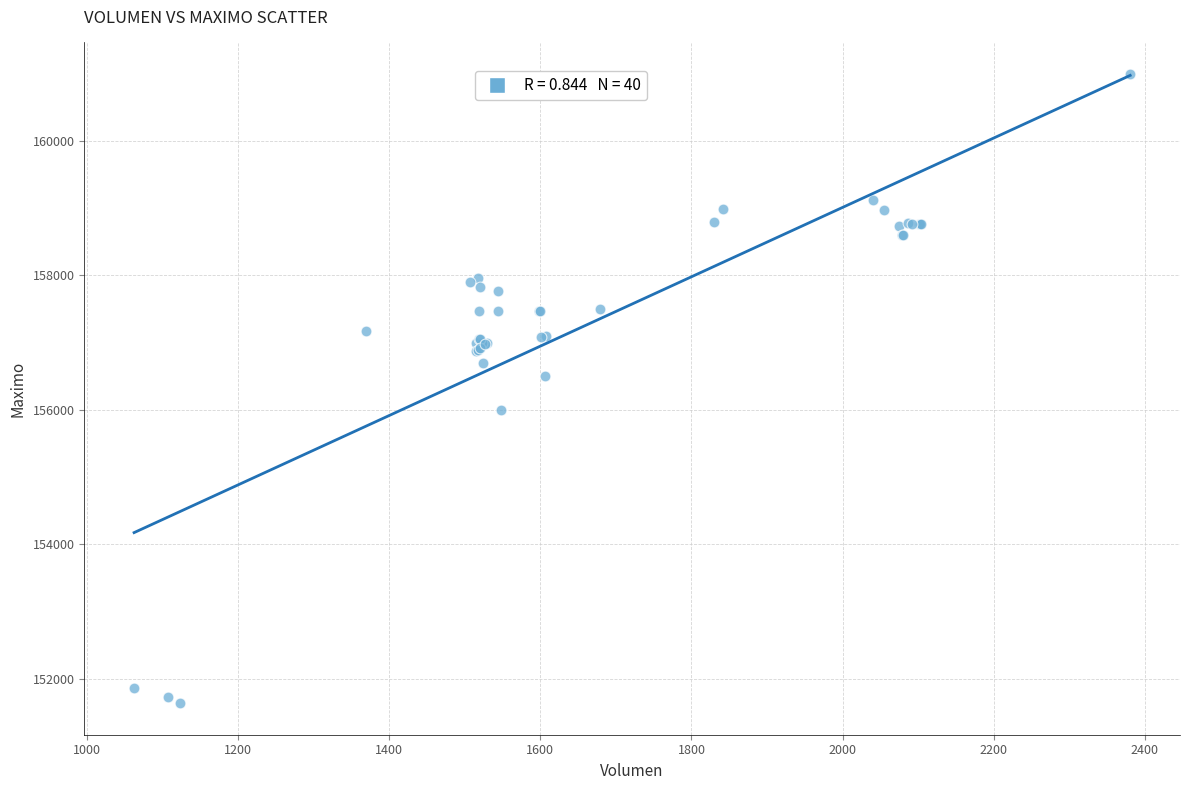

What Y value in the scatter plot is closest to 156316?

156500